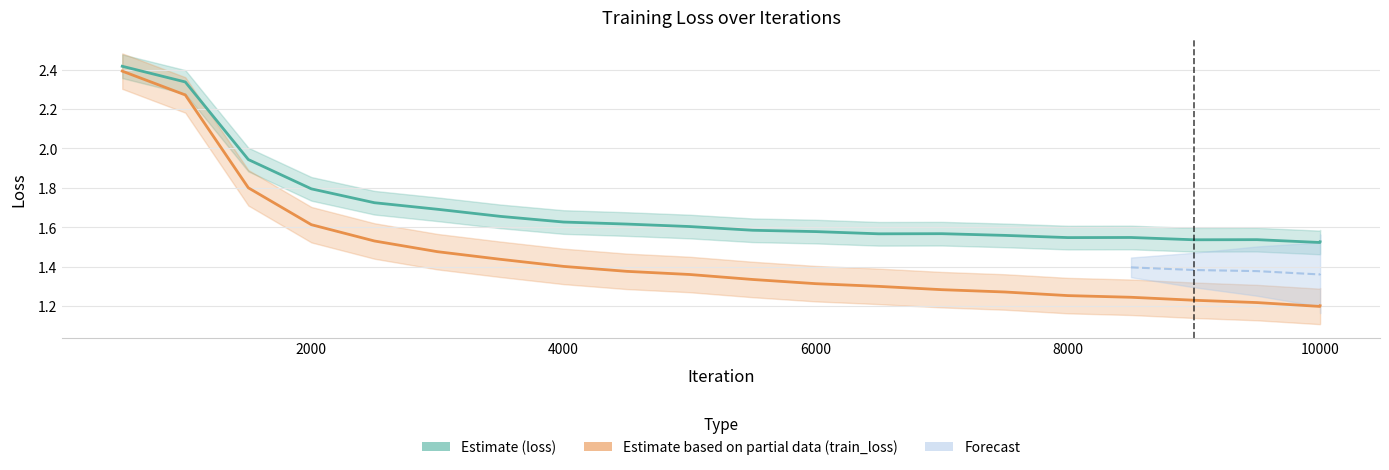

What is the highest value of the Estimate (loss) series?

2.4